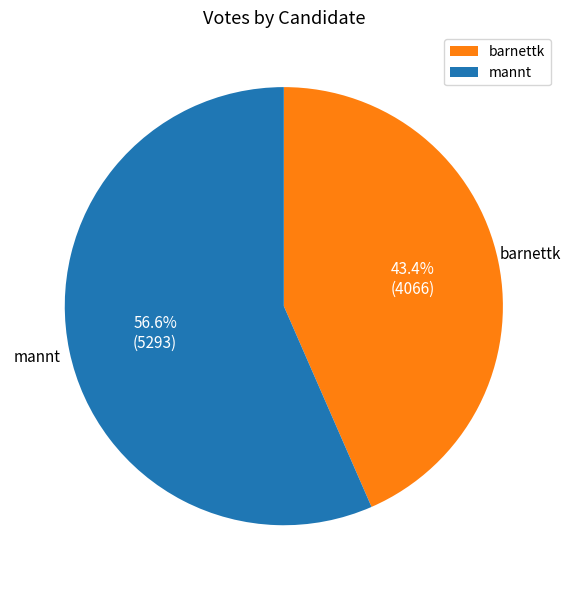

What is the ratio of the value at barnettk to the value at mannt?

0.8